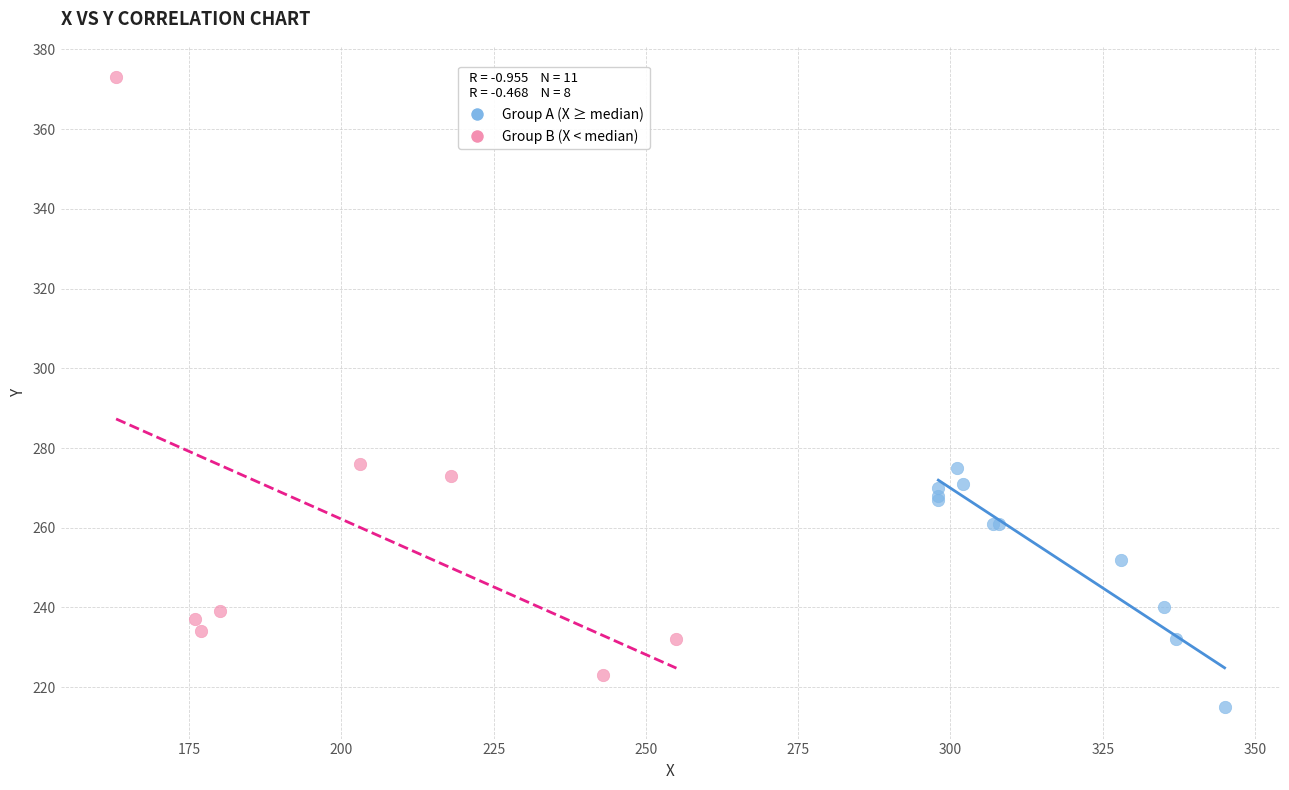

Which series contains the lowest Y value?

Group A (X ≥ median)